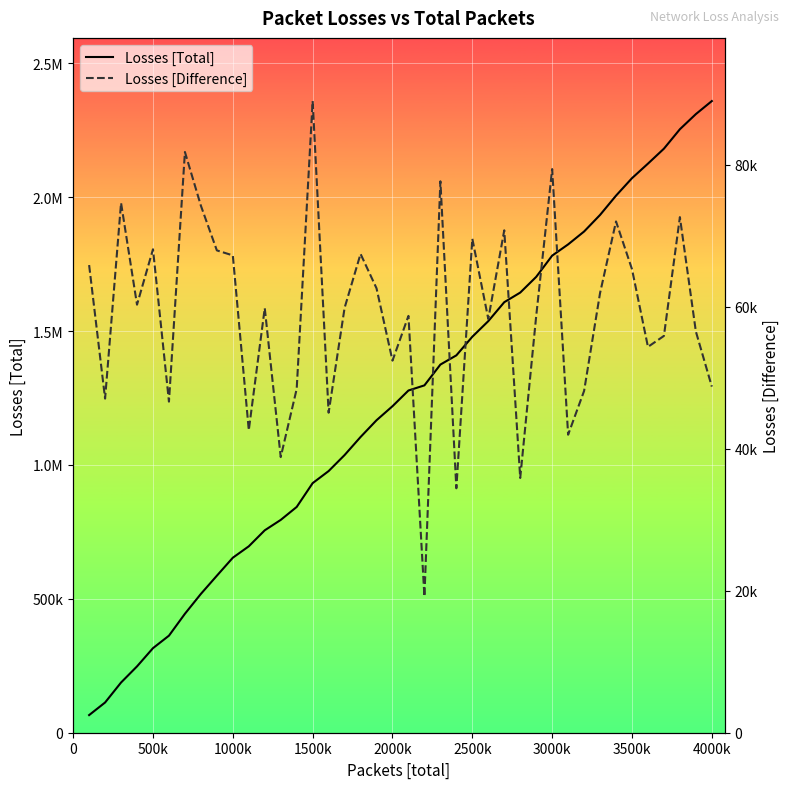

What is the lowest value of the Losses [Difference] series?

19177